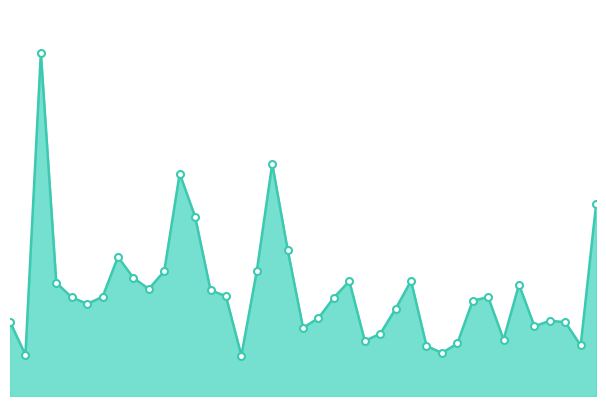

Does the chart have visible grid lines?

No